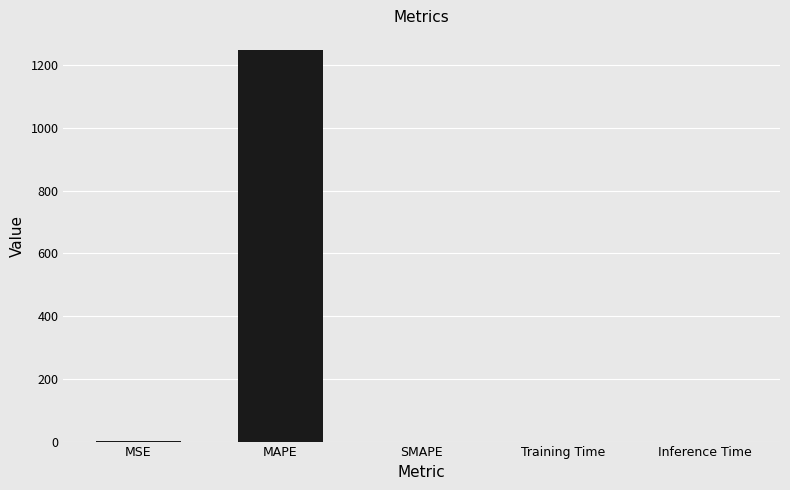

What is the approximate value at MAPE?

1248.1